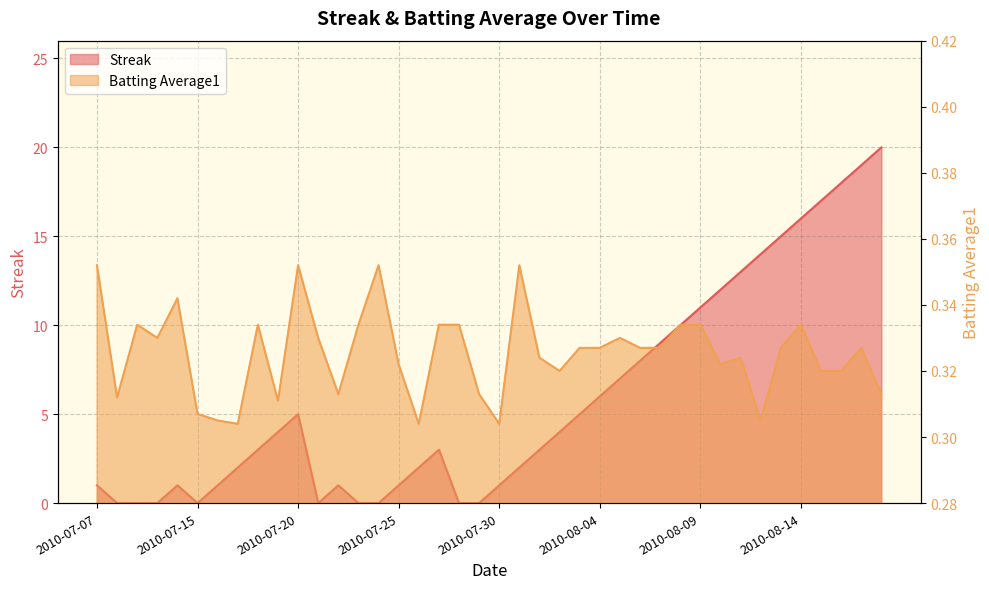

Which category has the highest value in the Streak series?

2010-08-18